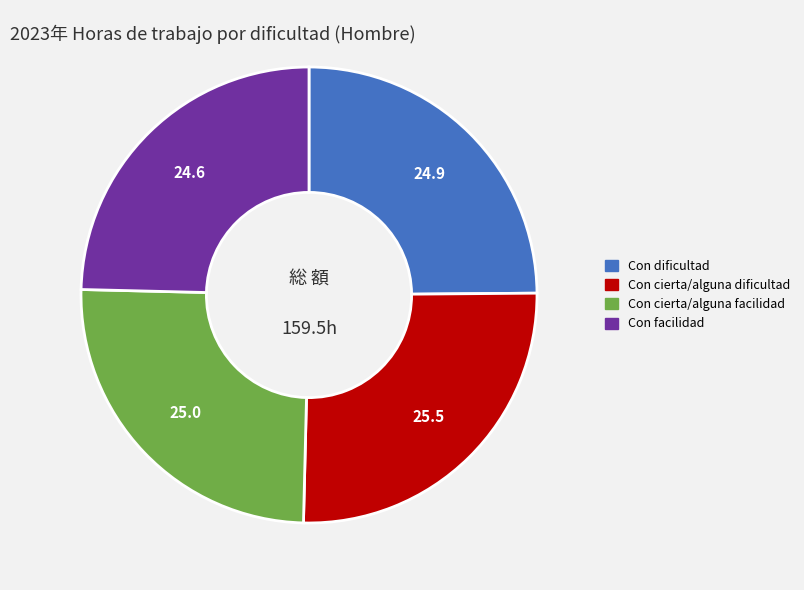

Combined, do Con dificultad and Con facilidad account for over 50%?

No